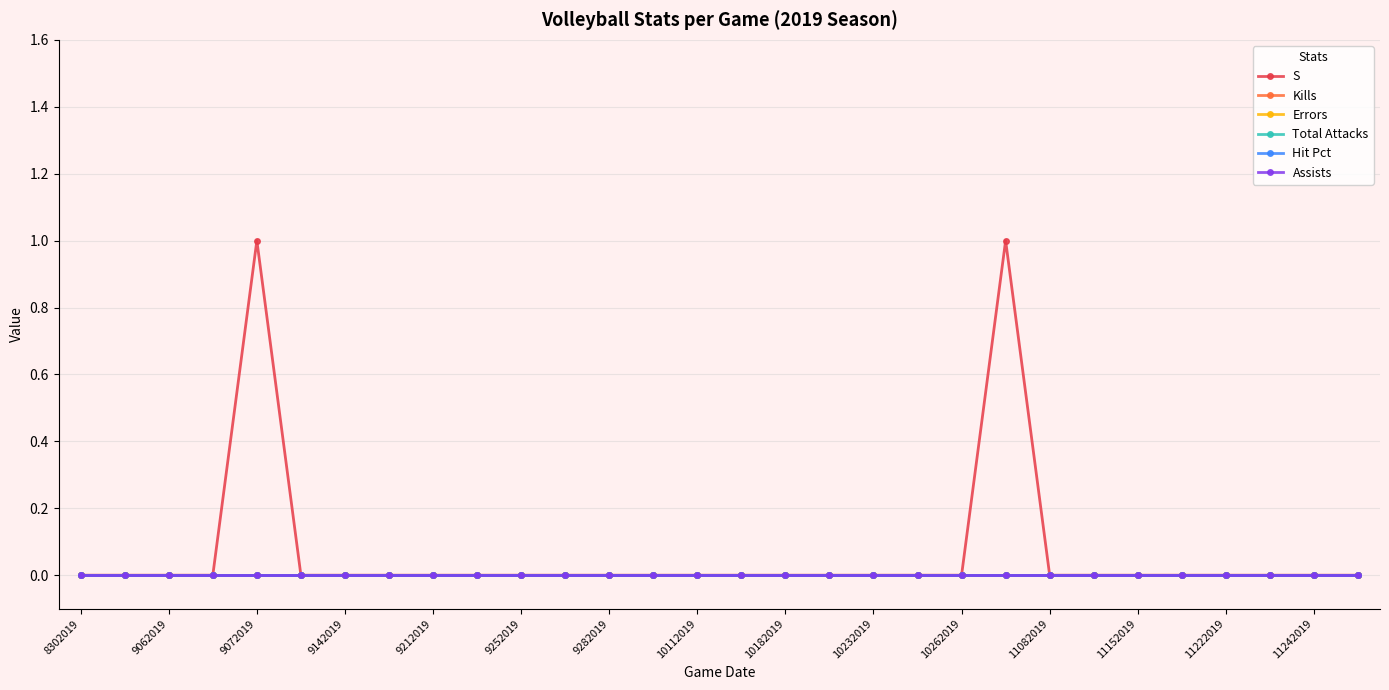

Rank the series by their maximum value, from lowest to highest.

Kills, Errors, Total Attacks, Hit Pct, Assists, S